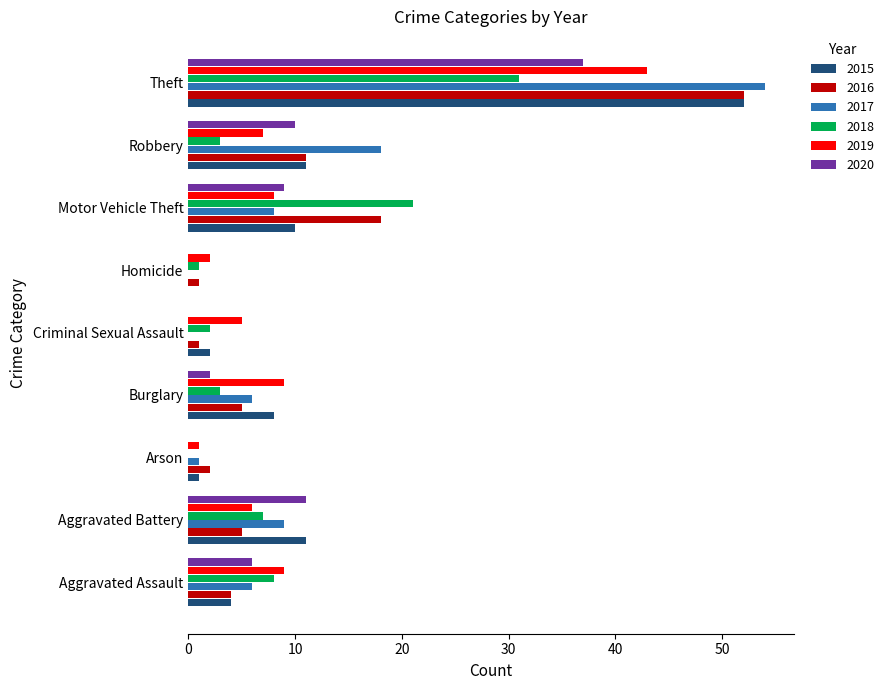

Where is 2016 nearest to the value 26?

Motor Vehicle Theft